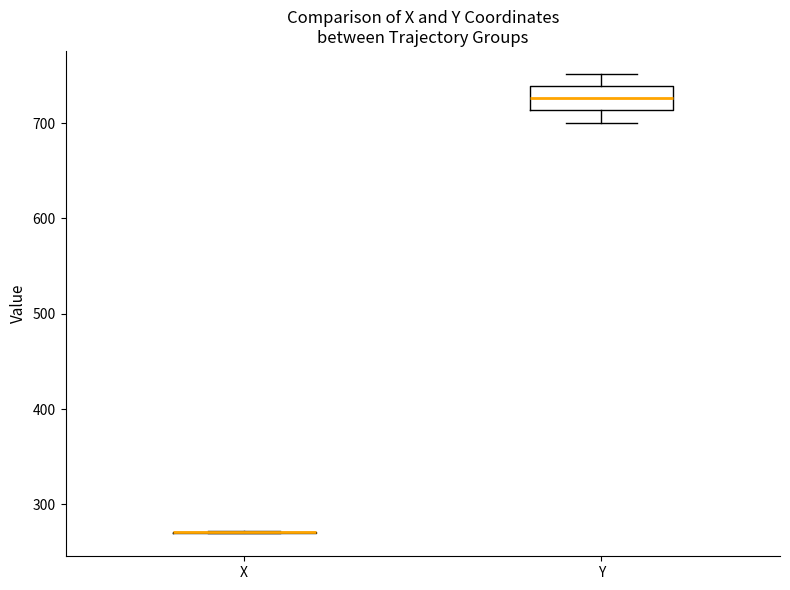

Reading left to right, read every box against the y-axis: the position of its median line, the range the box covers, and the ends of its whiskers. The values are not printed on the chart, so give them approximately, as read against the axis.

X: box collapsed to a line at 270, whiskers 270 to 270
Y: median 730, box 710 to 740, whiskers 700 to 750